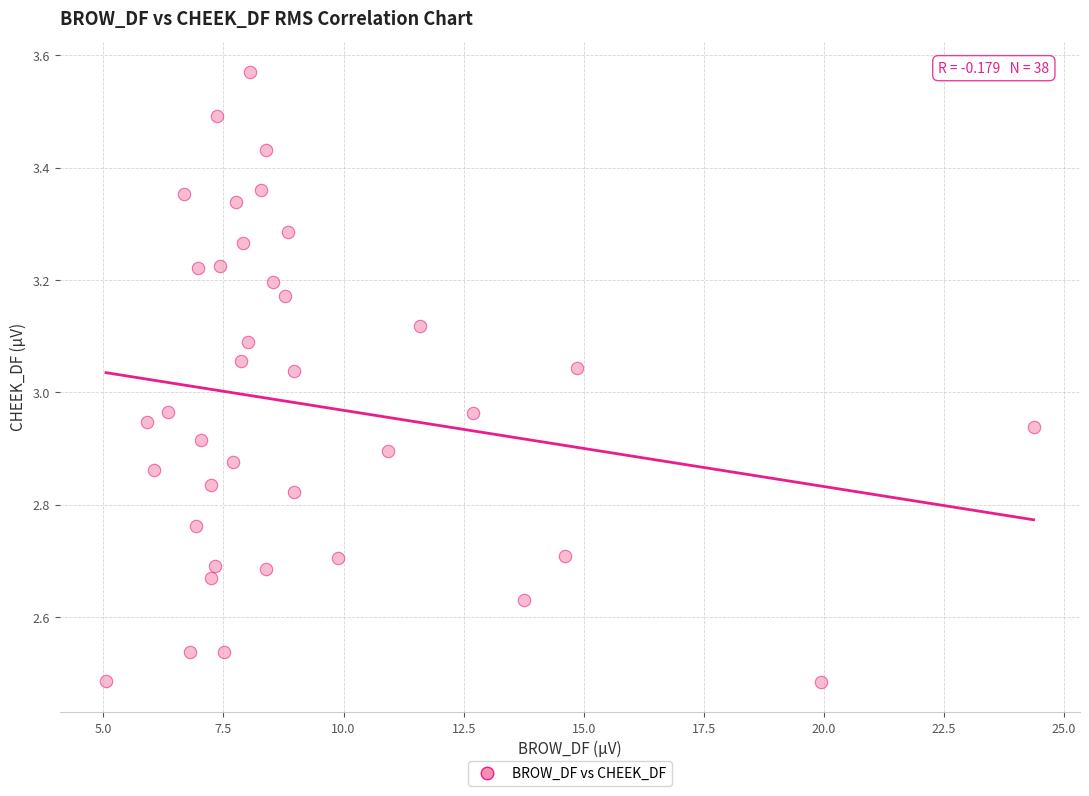

What is the range of Y values (max minus min)?

1.1